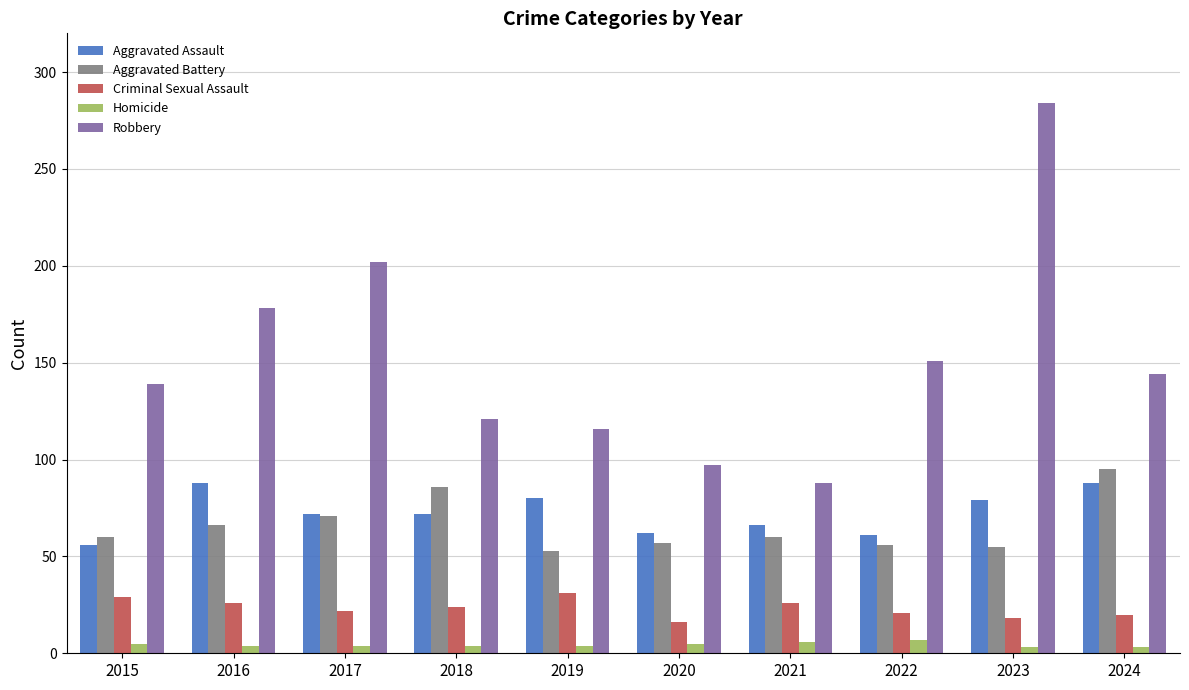

What is the value of the Criminal Sexual Assault bar at the 7th from the left?

26